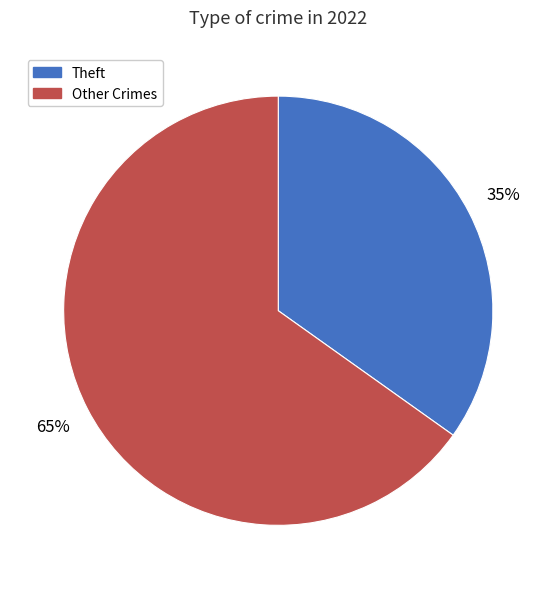

Which category has the biggest portion of the pie?

Other Crimes